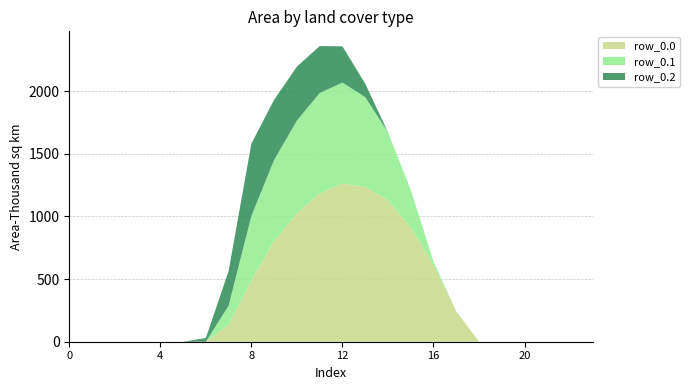

Reading left to right, list all the values displayed in this chart.

row_0.0: 0.0	0.0	0.0	0.0	0.0	0.0	0.0	134.3	489.3	804.0	1023.2	1185.2	1261.6	1237.4	1128.6	911.8	613.0	243.5	0.0	0.0	0.0	0.0	0.0	0.0
row_0.1: 0.0	0.0	0.0	0.0	0.0	0.0	0.0	153.2	514.8	646.9	742.1	800.2	806.9	715.3	544.1	301.4	26.8	0.0	0.0	0.0	0.0	0.0	0.0	0.0
row_0.2: 0.0	0.0	0.0	0.0	0.0	0.0	29.3	276.9	576.6	480.7	430.5	374.4	289.5	107.8	0.0	0.0	0.0	0.0	0.0	0.0	0.0	0.0	0.0	0.0